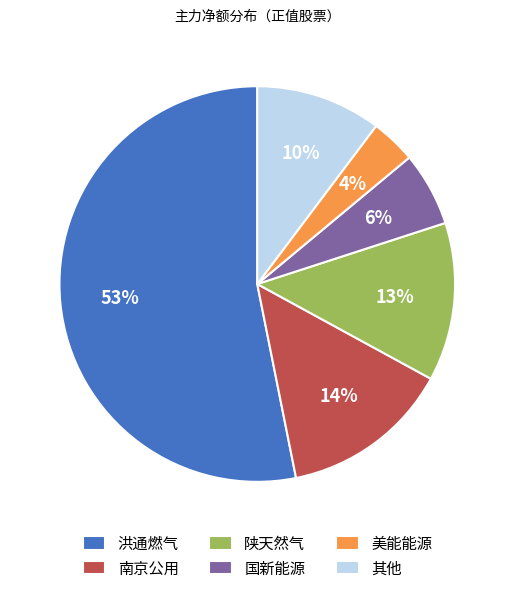

Which slice is the largest?

洪通燃气